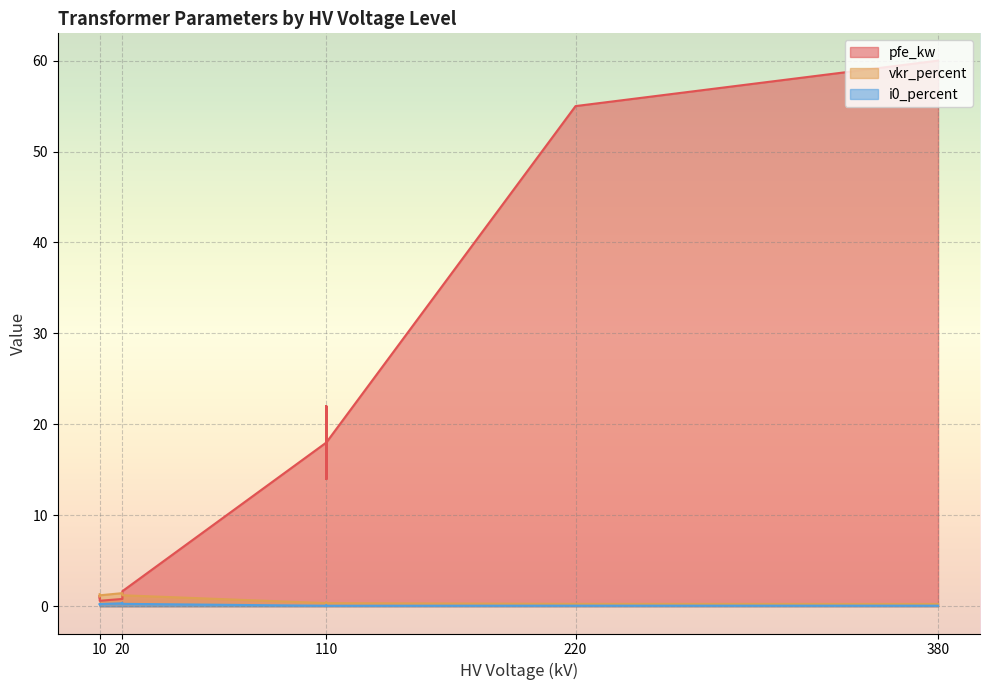

Is it true that i0_percent equals 0.2 at 0.4 MVA 20/0.4 kV?

False